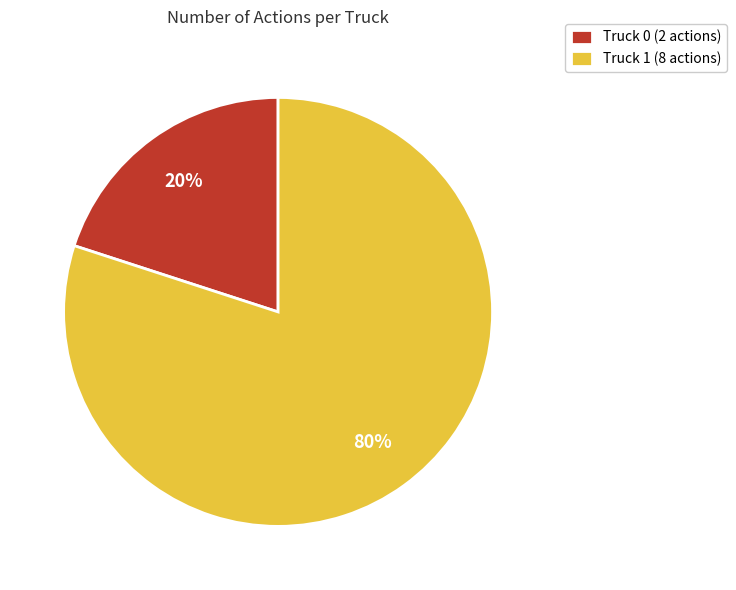

To the nearest percent, what is the difference between the Truck 0 and Truck 1 slice percentages?

60%